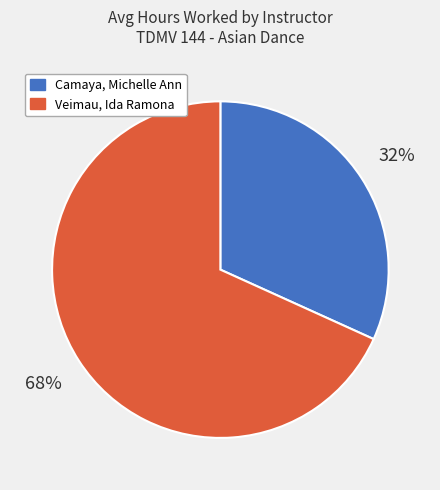

What is the largest slice in the pie chart?

Veimau, Ida Ramona